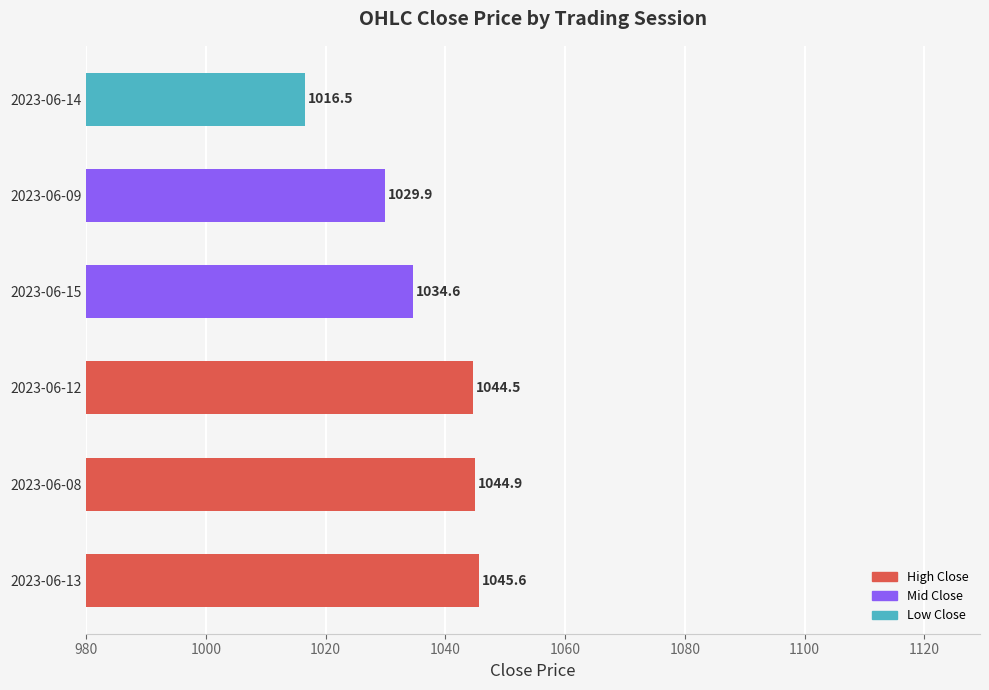

What is the ratio of the value at 2023-06-14 to the value at 2023-06-13?

1.0